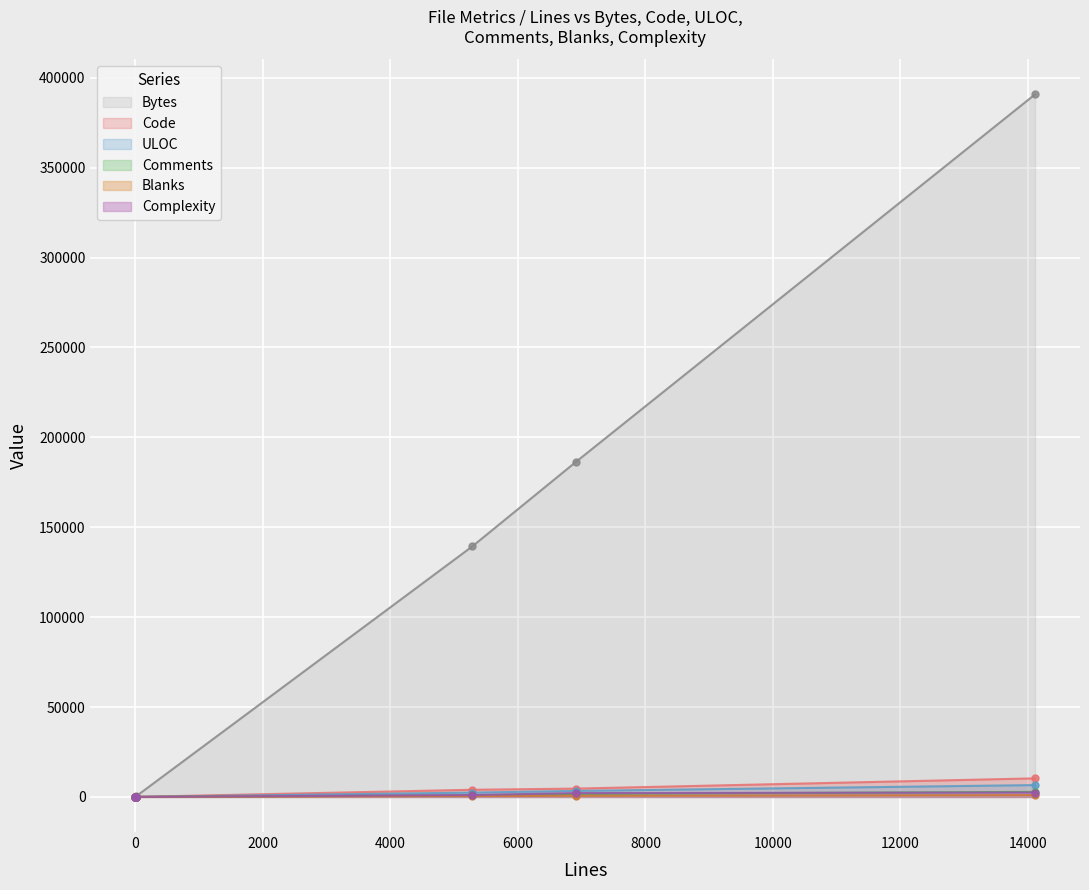

What is the sum of all Code values?

18926